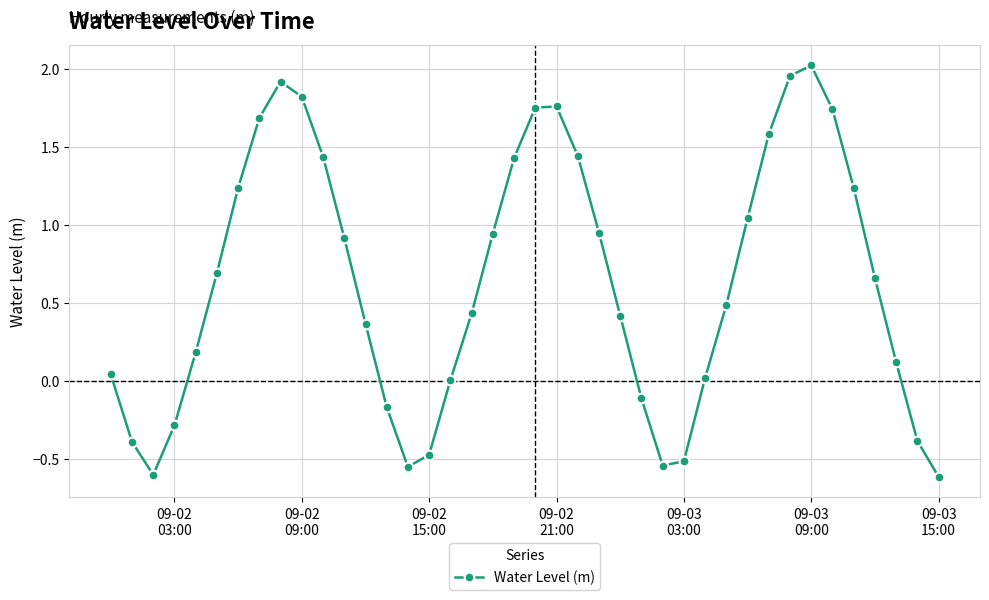

What is the minimum value shown in the chart?

-0.6